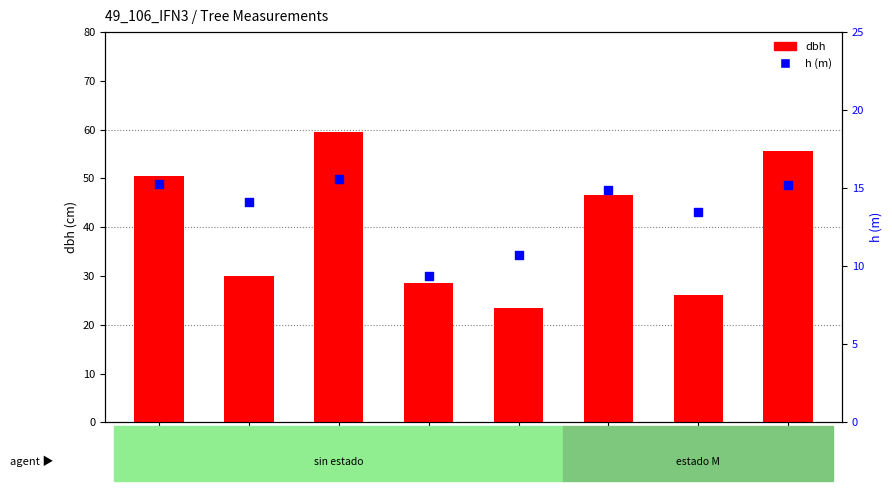

Which series has the largest total across all categories?

dbh